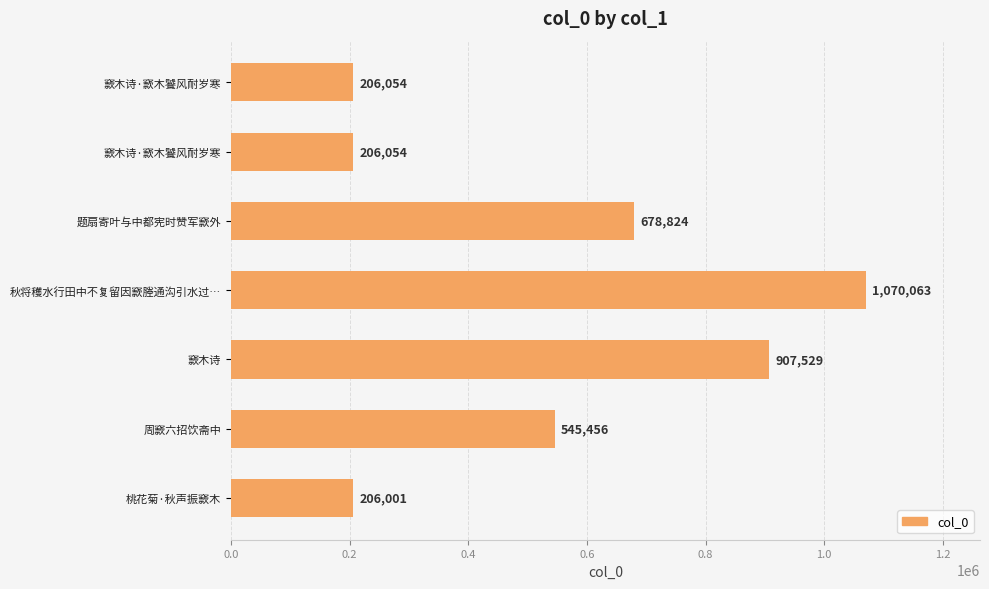

How many distinct data groups are displayed?

1